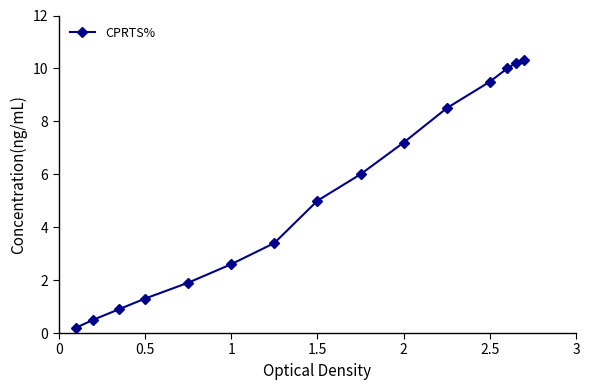

True or false: the data has more than 1 interior local peaks.

False